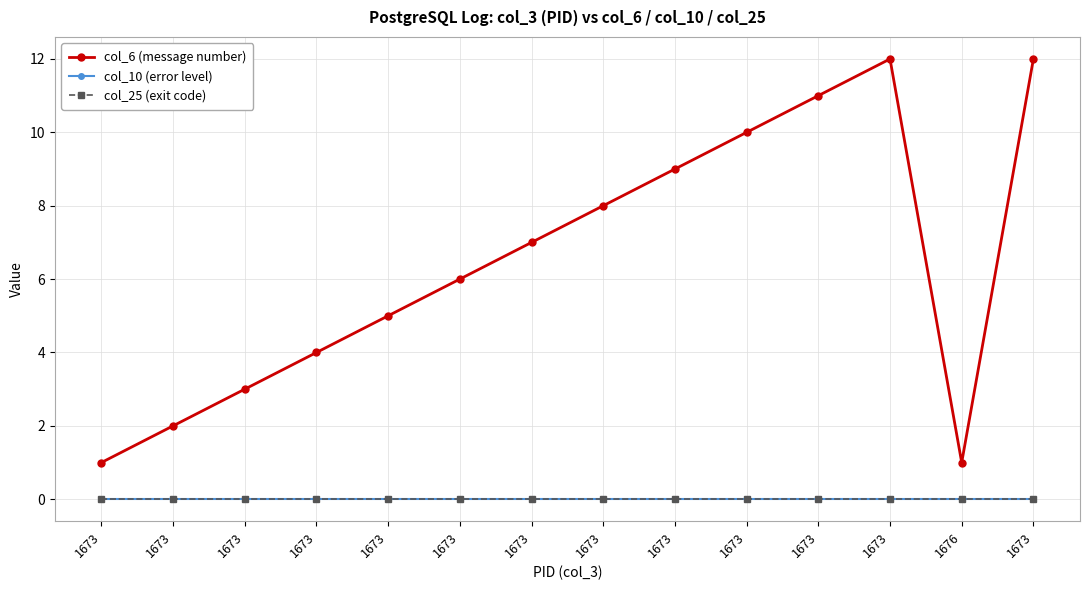

How many lines are shown in the chart?

3